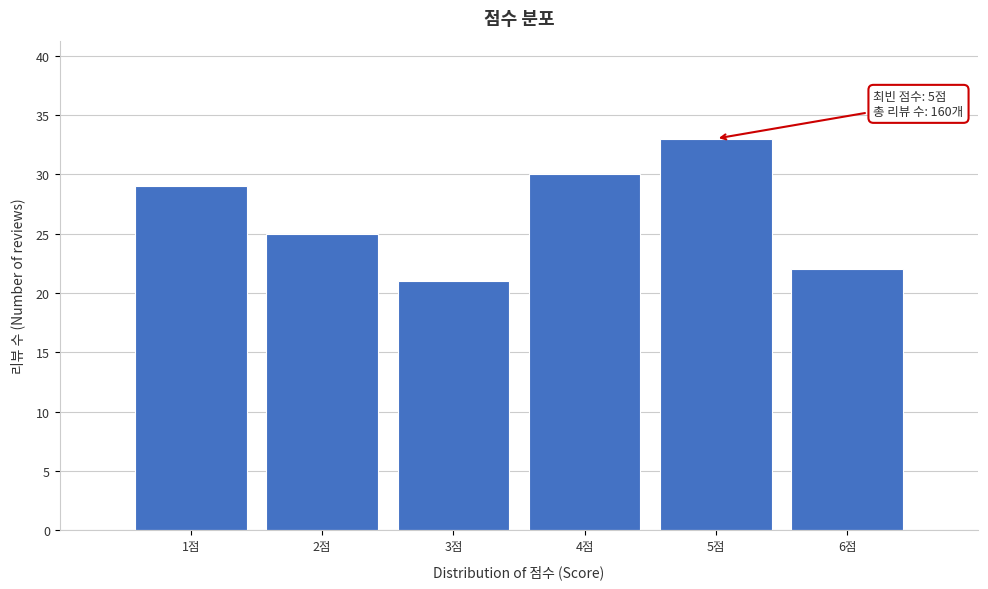

Reading left to right, transcribe all the data shown in this chart.

1점=29	2점=25	3점=21	4점=30	5점=33	6점=22